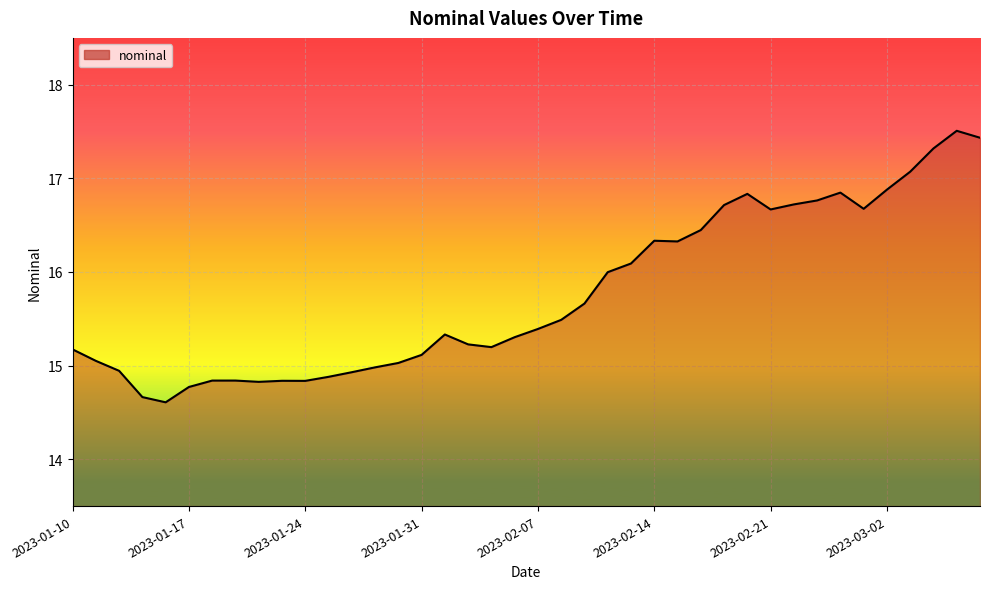

What is the difference between the maximum and minimum values?

2.9